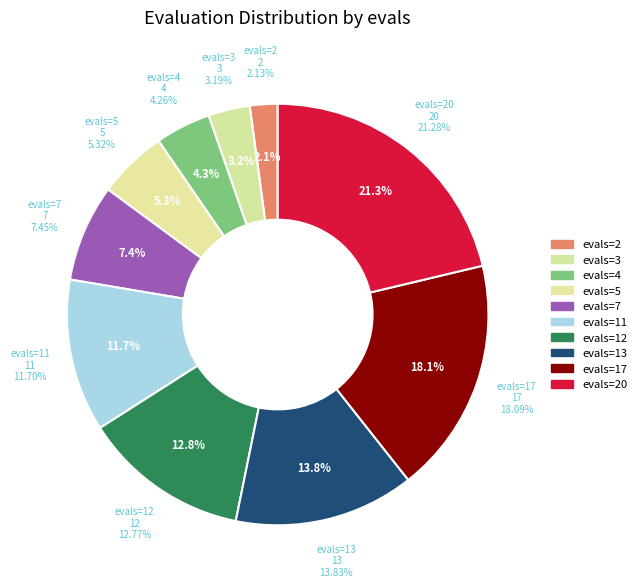

Combined, what portion of the pie is evals=4 and evals=2?

6.4%